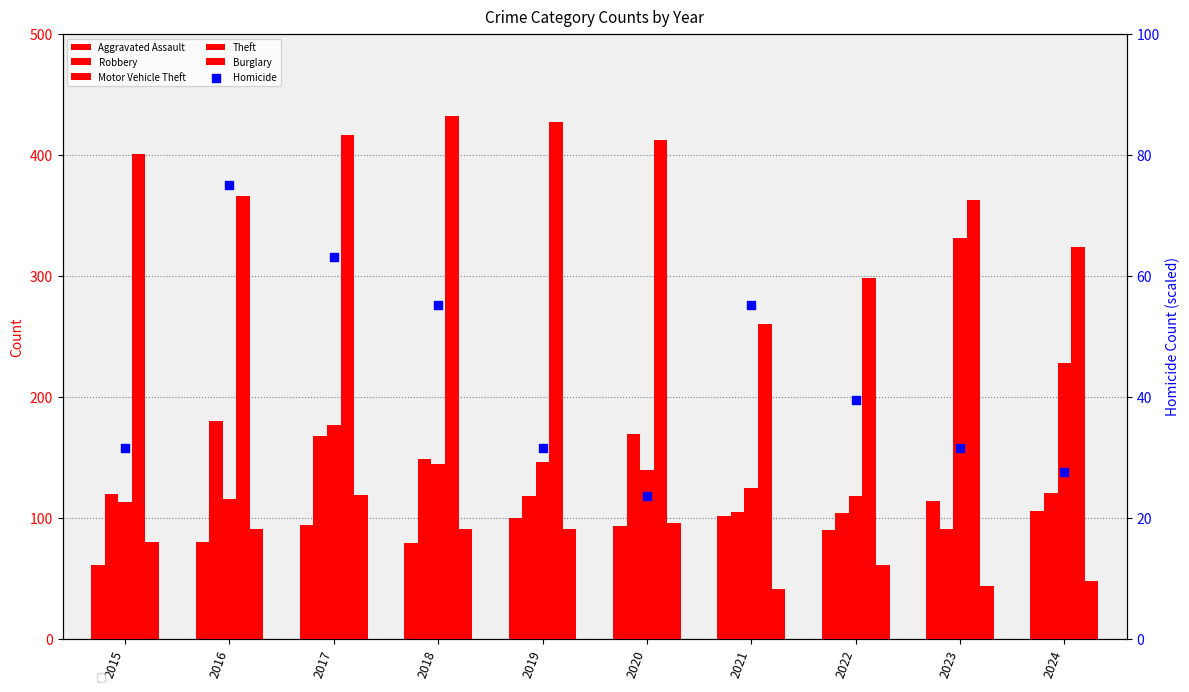

What are all the series names shown in the legend?

Aggravated Assault, Robbery, Motor Vehicle Theft, Theft, Burglary, Homicide